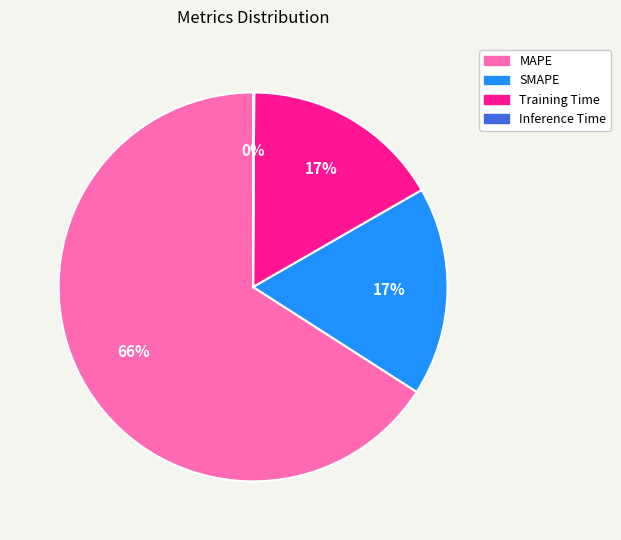

To the nearest percent, what portion does SMAPE represent?

17%